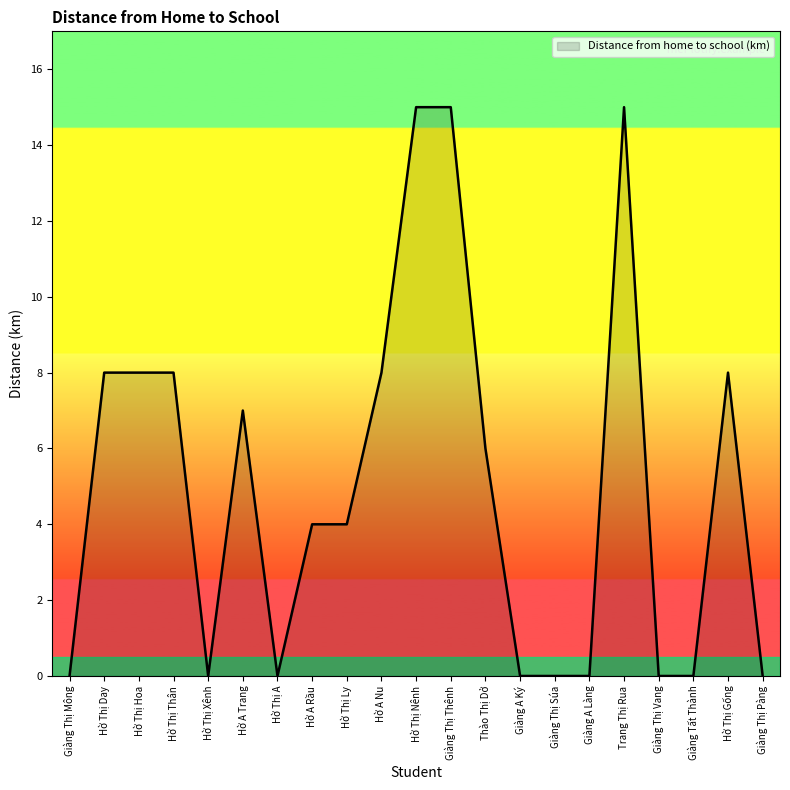

What is the greatest value displayed?

15